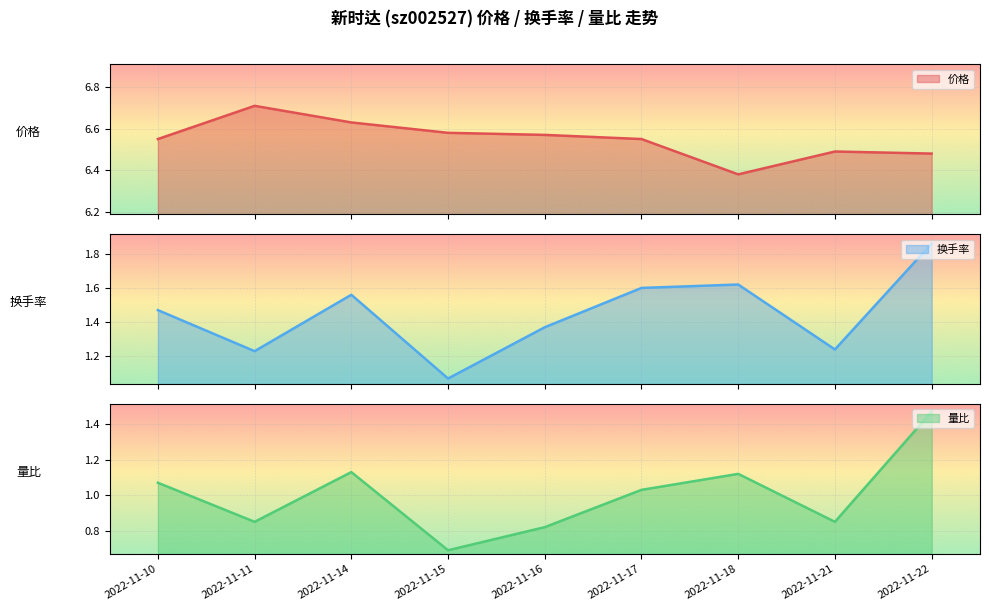

True or false: 量比 and 价格 intersect in this chart.

False